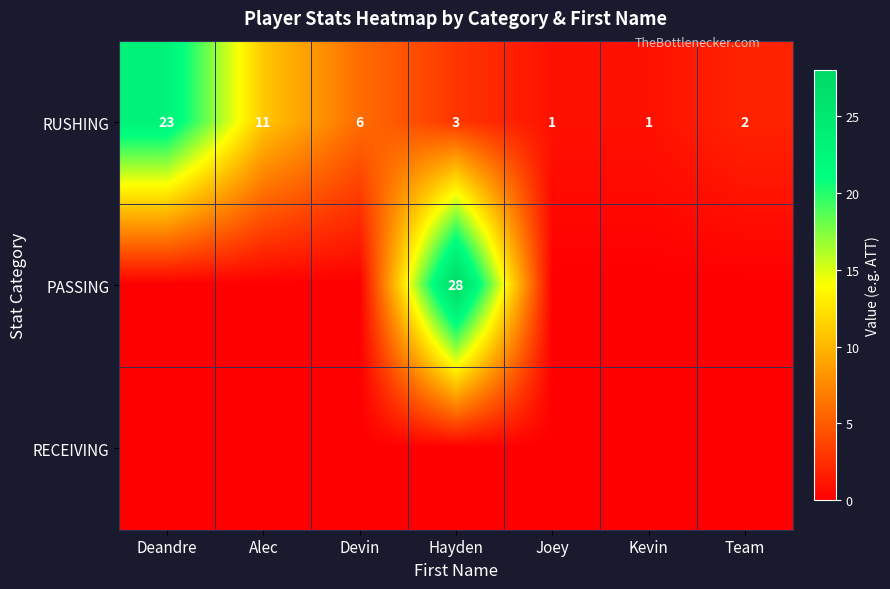

The value of PASSING at Hayden is 37. True or false?

False